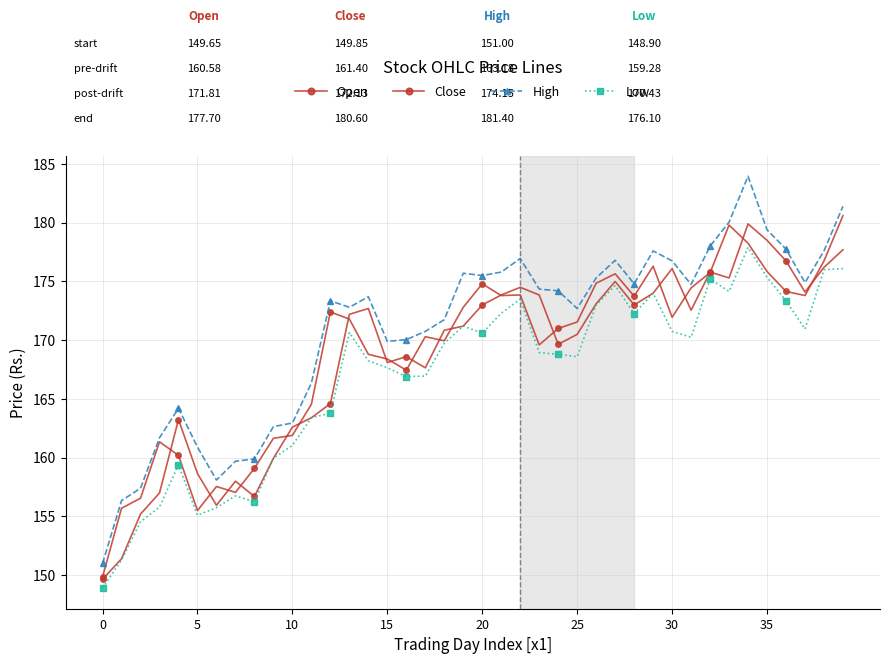

How many values in the High series exceed 174?

20